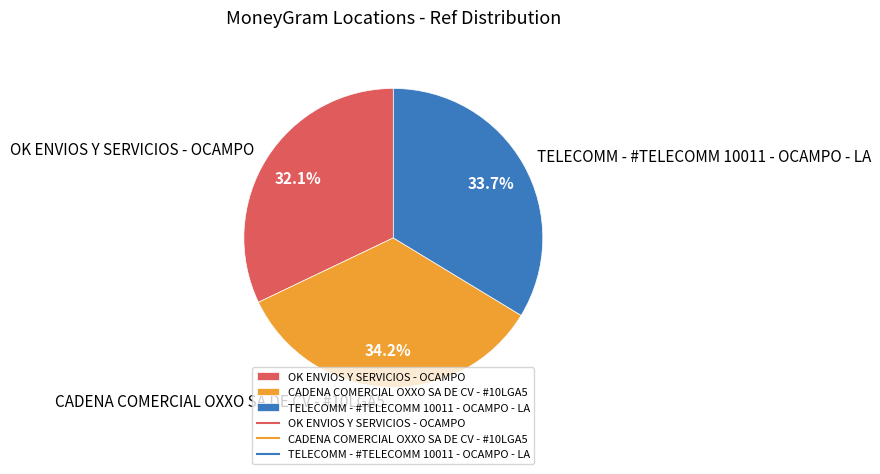

What is the ratio of the value at OK ENVIOS Y SERVICIOS - OCAMPO to the value at CADENA COMERCIAL OXXO SA DE CV - #10LGA5?

0.9